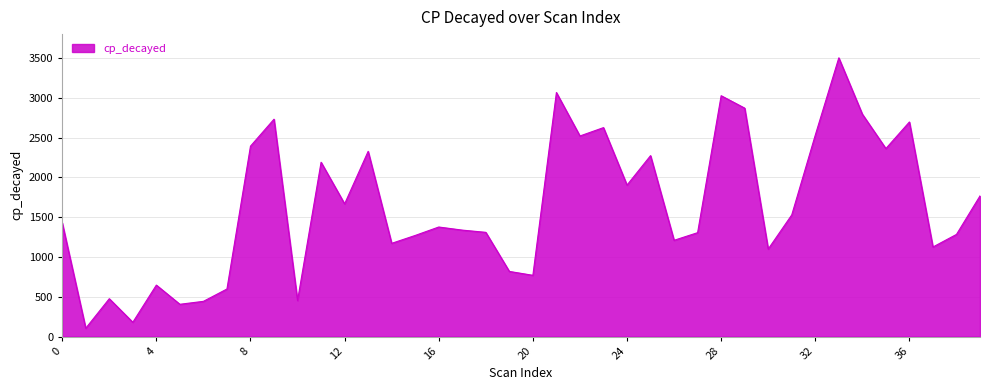

What is the difference between the maximum and minimum values?

3398